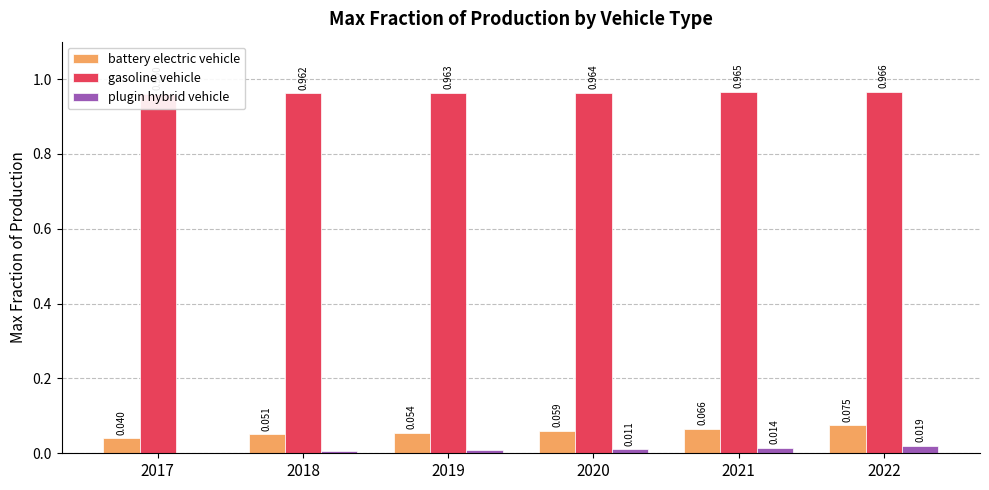

How many bars are there in total?

18